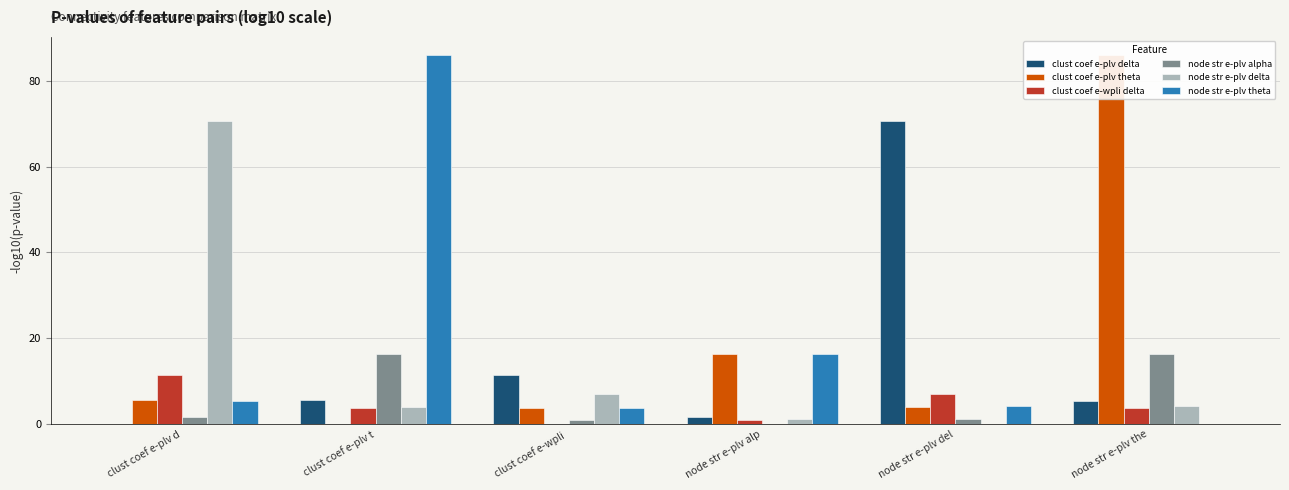

The node str e-plv theta series shows 1.4 at node str e-plv del. True or false?

False